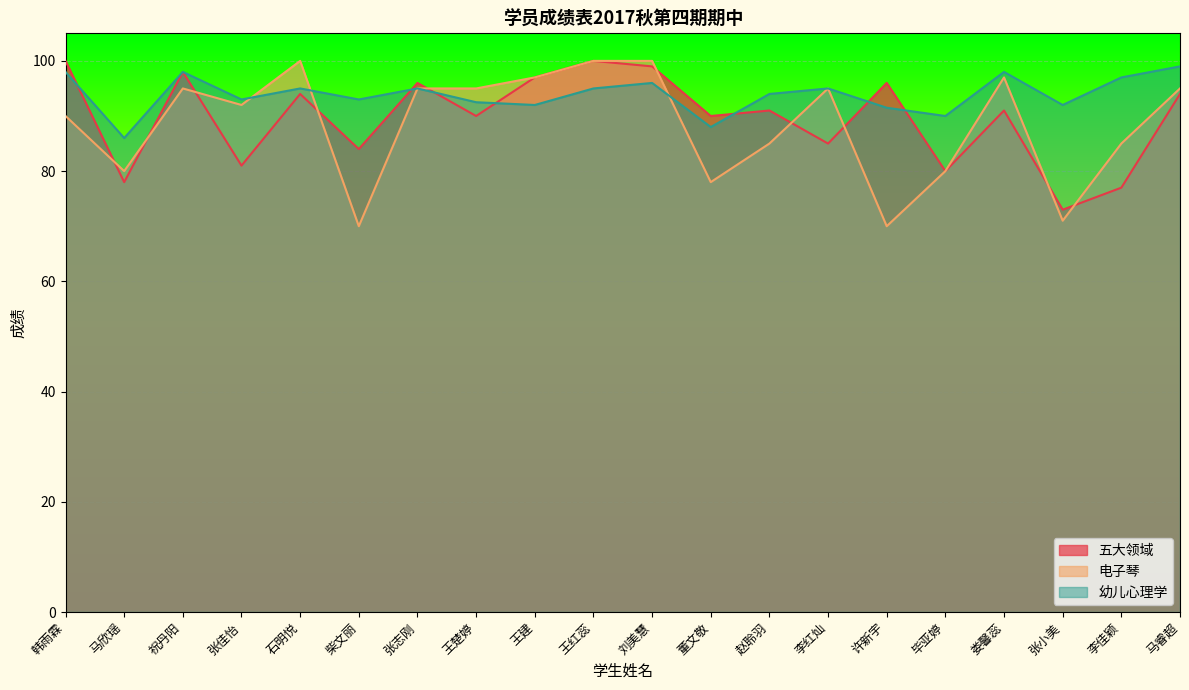

What is the maximum value shown in the chart?

100.0